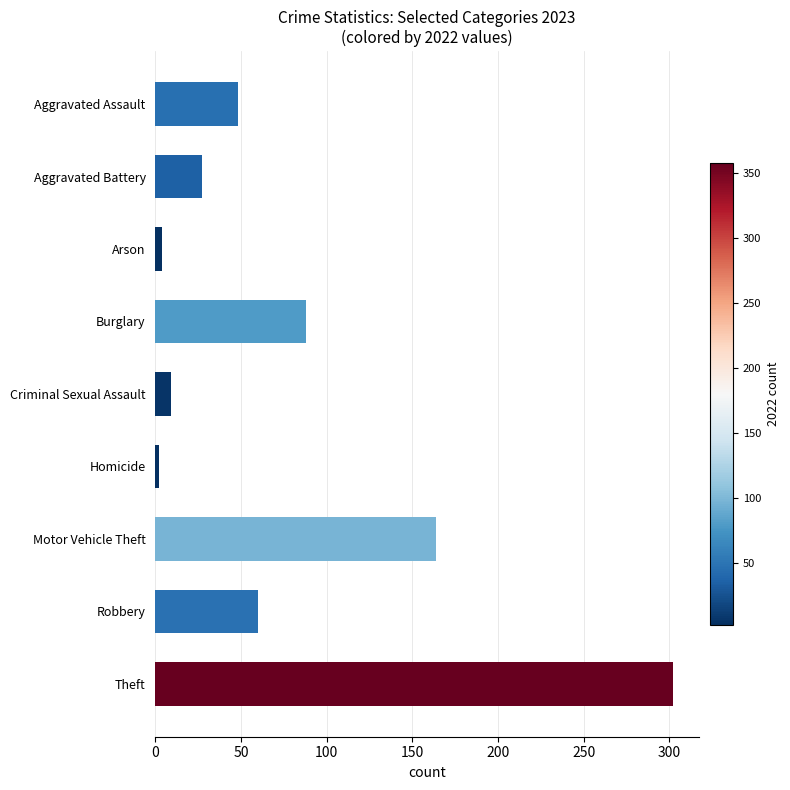

Reading top to bottom, list all the values displayed in this chart.

48	27	4	88	9	2	164	60	302